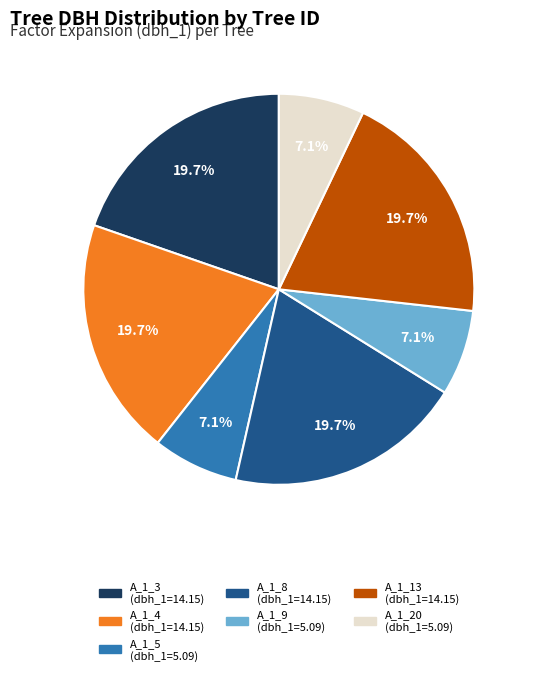

Does any single category account for the majority?

No